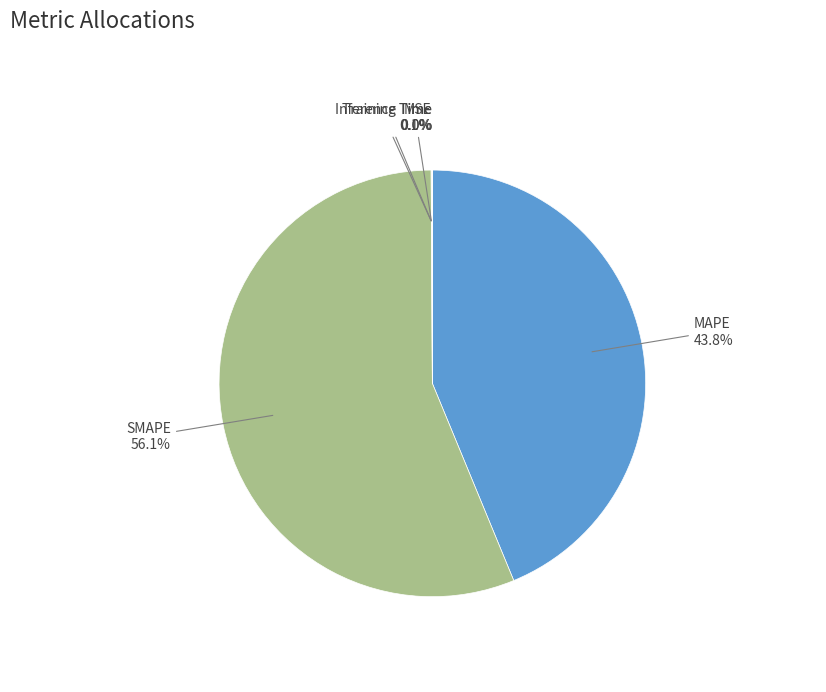

Which category has the biggest portion of the pie?

SMAPE